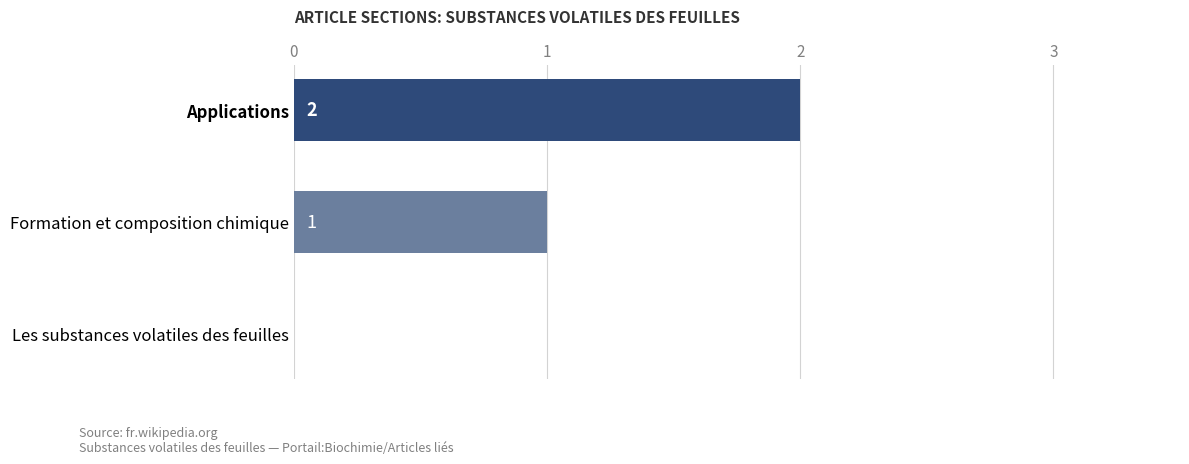

Where is the data nearest to the value 1?

Formation et composition chimique